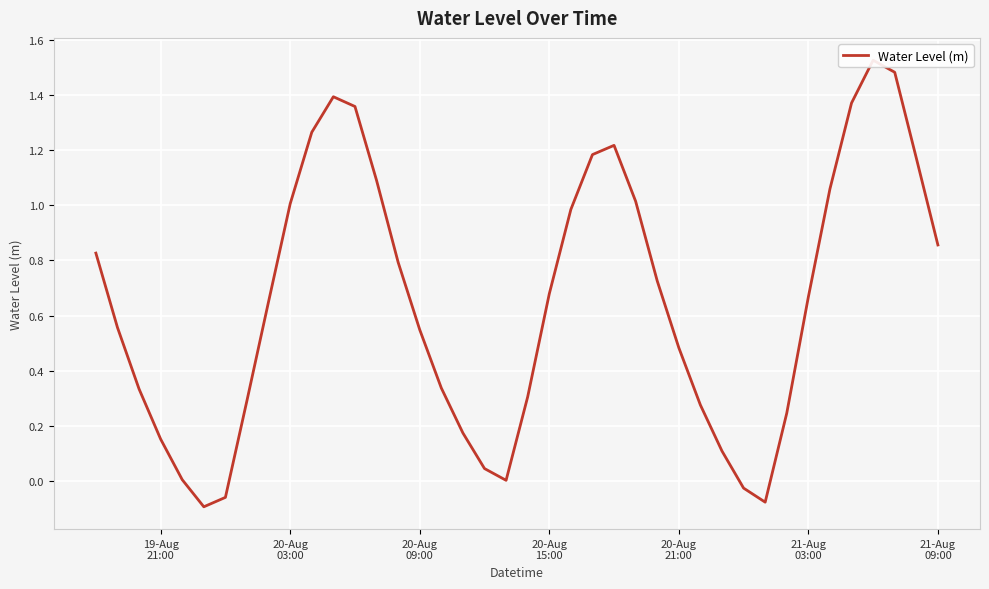

Count the number of categories in the chart.

40